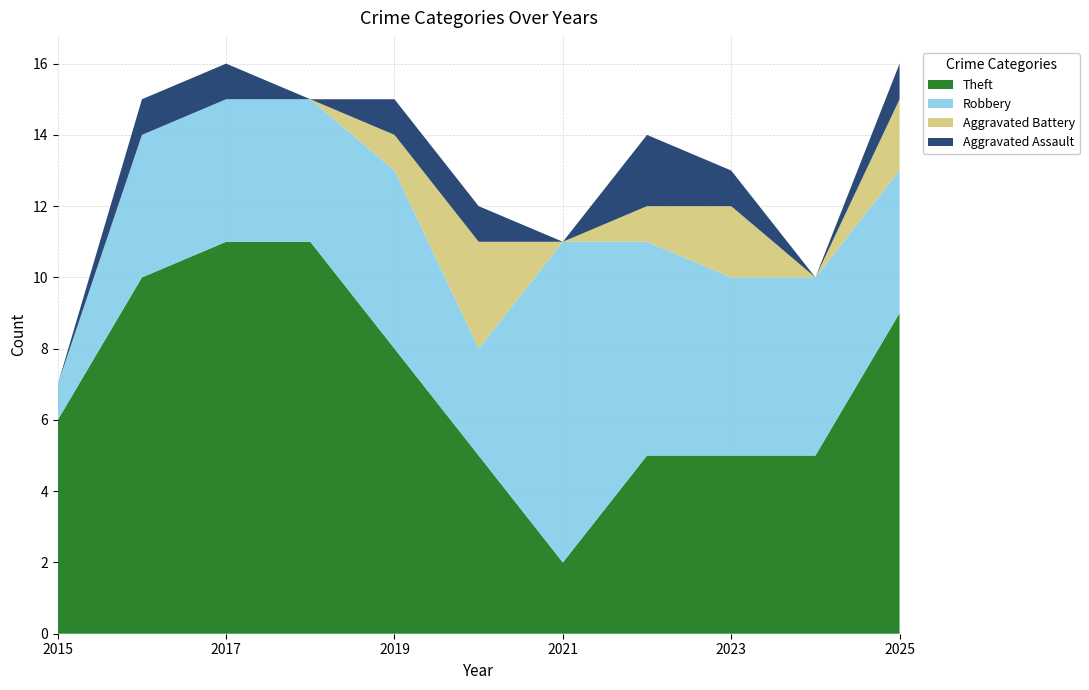

Reading right to left, transcribe all the data shown in this chart.

Aggravated Assault: 2025=1	2024=0	2023=1	2022=2	2021=0	2020=1	2019=1	2018=0	2017=1	2016=1	2015=0
Aggravated Battery: 2025=2	2024=0	2023=2	2022=1	2021=0	2020=3	2019=1	2018=0	2017=0	2016=0	2015=0
Robbery: 2025=4	2024=5	2023=5	2022=6	2021=9	2020=3	2019=5	2018=4	2017=4	2016=4	2015=1
Theft: 2025=9	2024=5	2023=5	2022=5	2021=2	2020=5	2019=8	2018=11	2017=11	2016=10	2015=6
Total: 2025=16	2024=10	2023=13	2022=14	2021=11	2020=12	2019=15	2018=15	2017=16	2016=15	2015=7